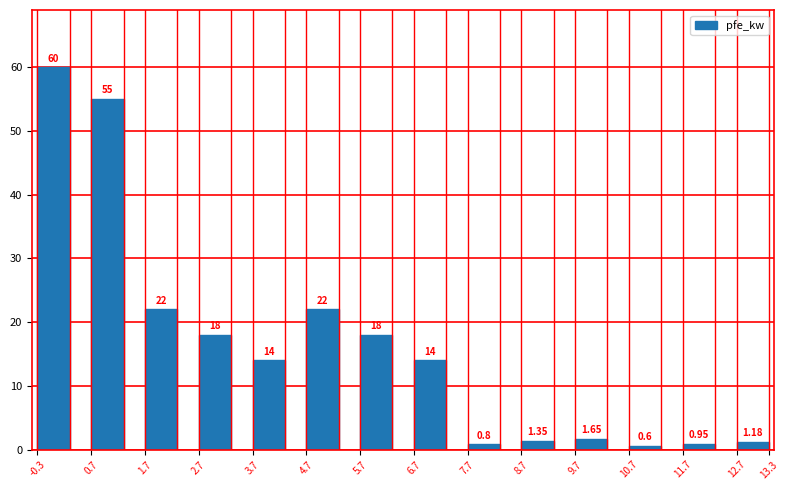

Between 3.7 and 5.7, which is larger?

5.7